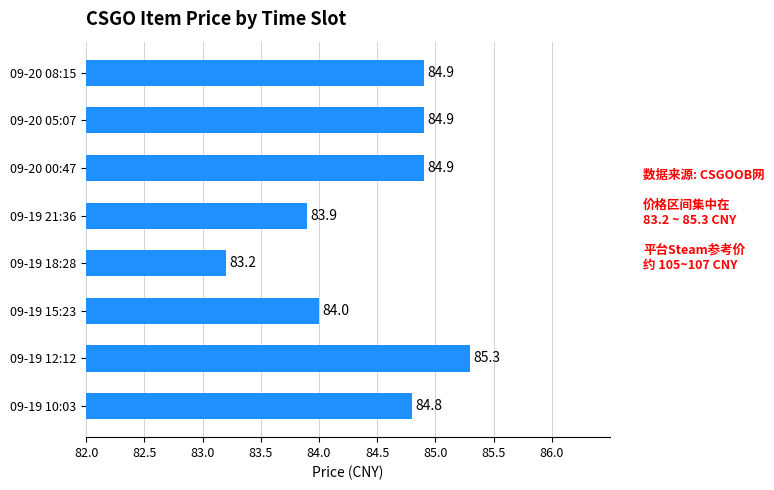

What is the maximum value shown in the chart?

85.3